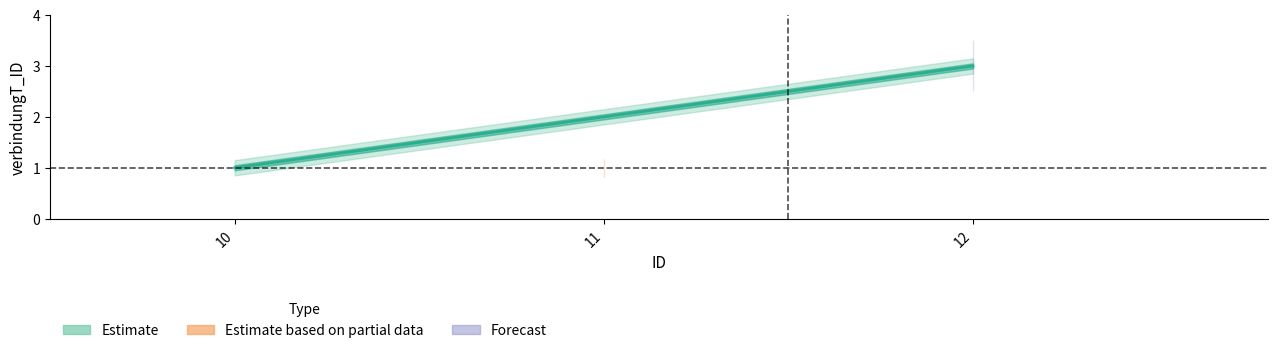

Read the value at 10.

1